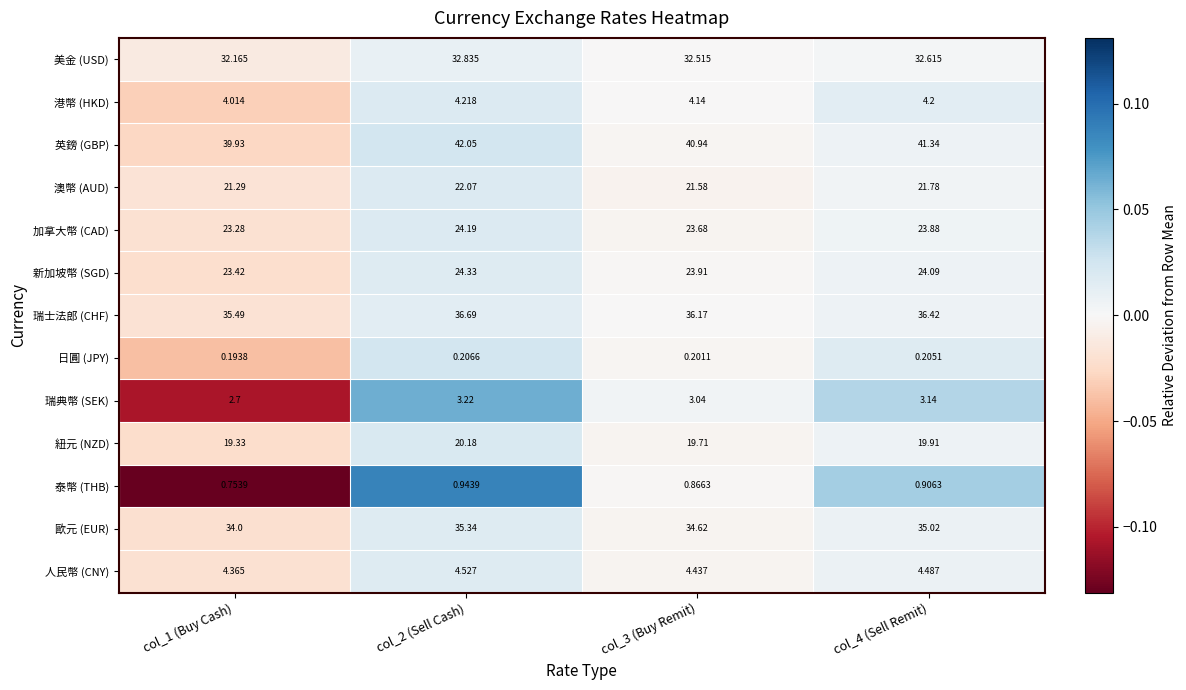

Which series has the largest total across all categories?

英鎊 (GBP)